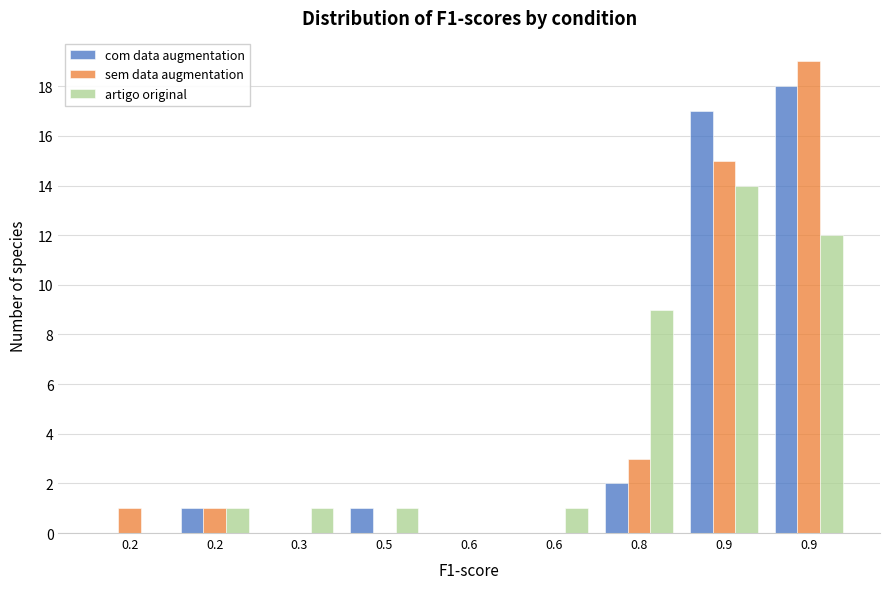

Does the chart contain stacked bars?

No